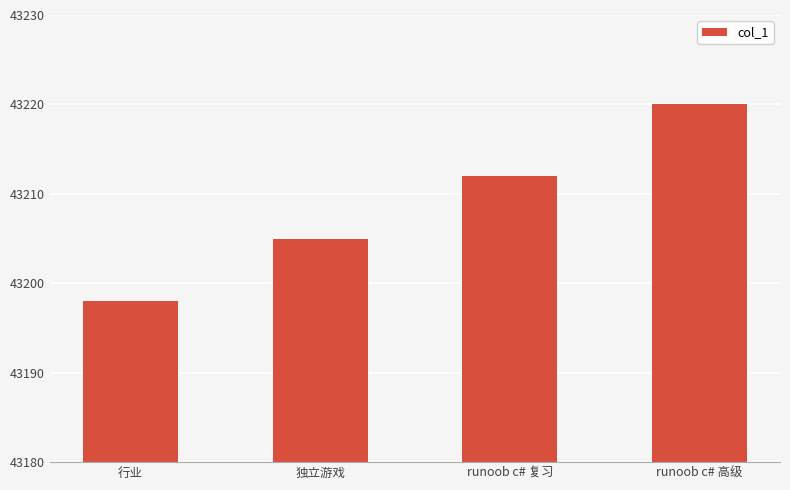

At which label is the value closest to 43209?

runoob c# 复习